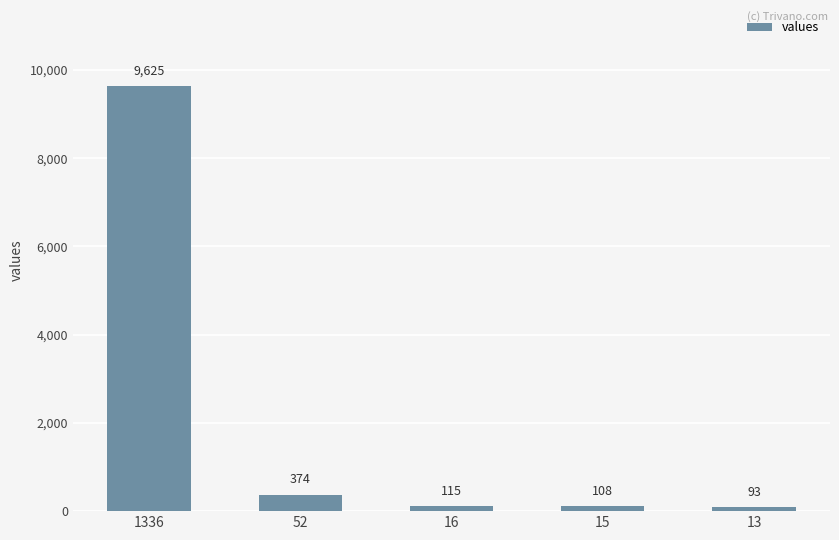

Reading left to right, list all the values displayed in this chart.

1336=9625	52=374	16=115	15=108	13=93